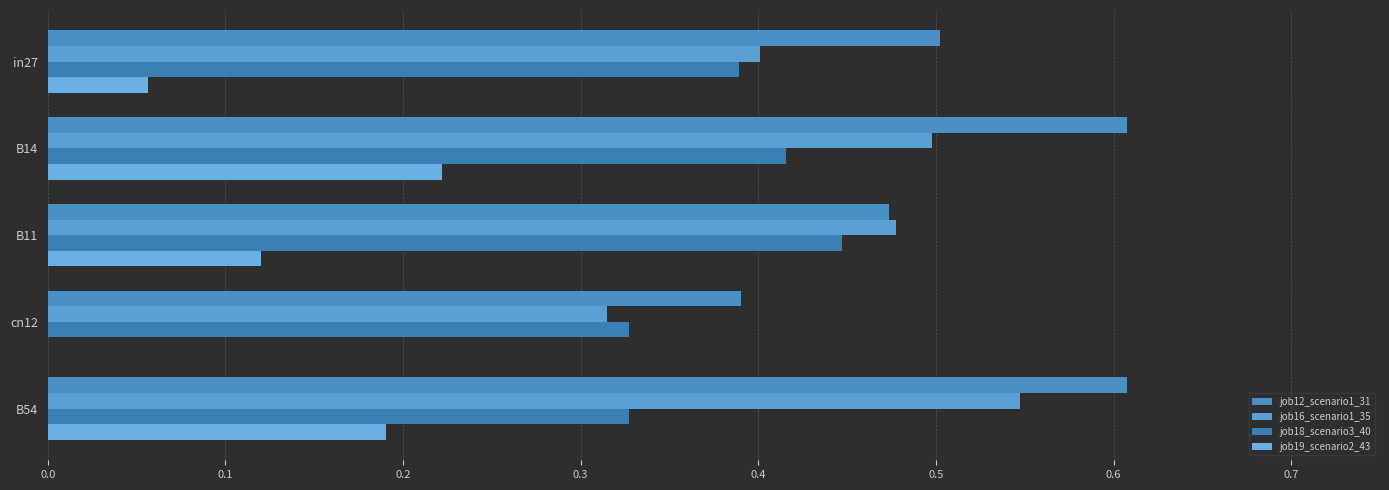

Reading left to right, transcribe all the data shown in this chart.

job12_scenario1_31: 0.5	0.6	0.5	0.4	0.6
job16_scenario1_35: 0.4	0.5	0.5	0.3	0.5
job18_scenario3_40: 0.4	0.4	0.4	0.3	0.3
job19_scenario2_43: 0.1	0.2	0.1	0.0	0.2